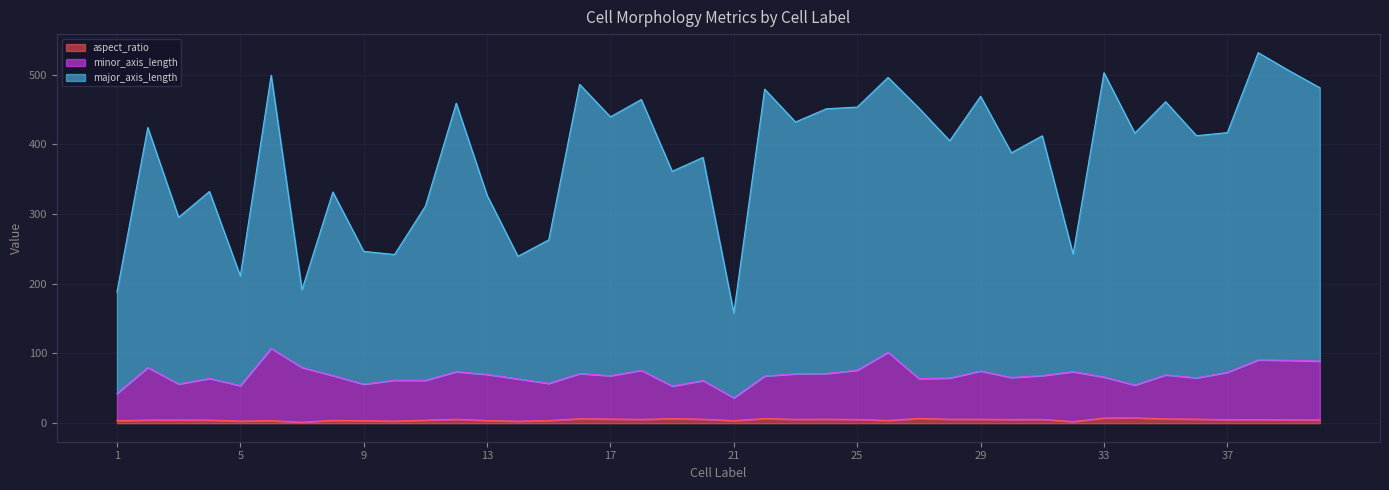

Is the value of major_axis_length at 5 greater than the value of aspect_ratio at 20?

Yes